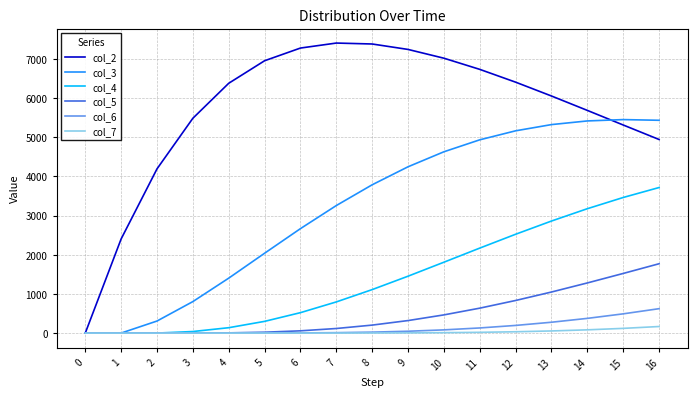

What is the difference between the maximum and minimum values in the col_7 series?

167.4